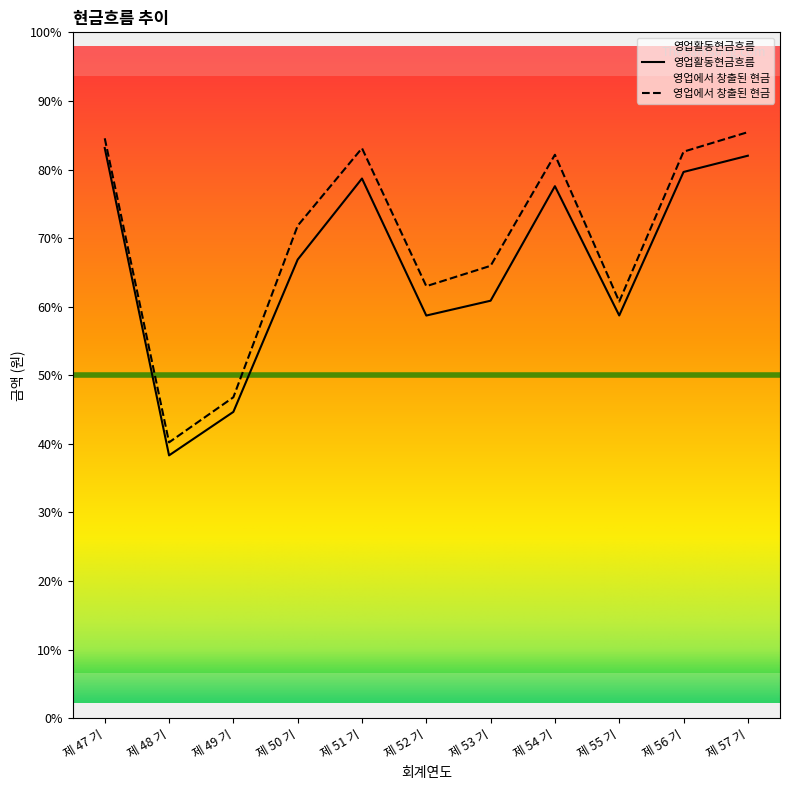

At how many categories does at least one series exceed 0?

9